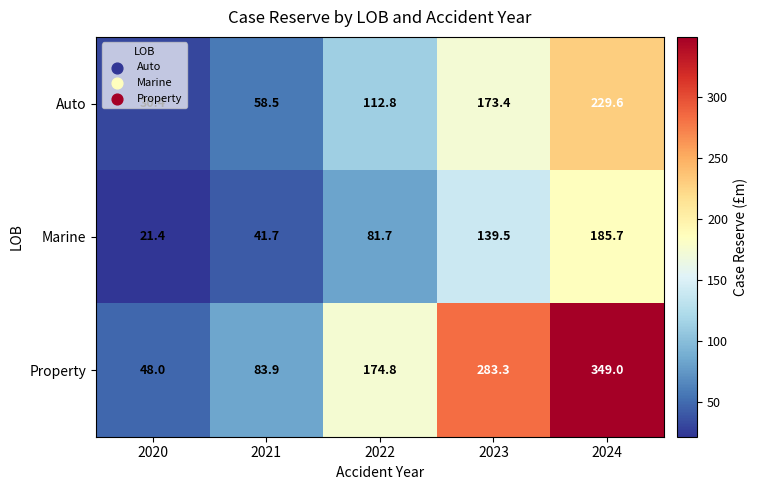

Where is Auto nearest to the value 130?

2022